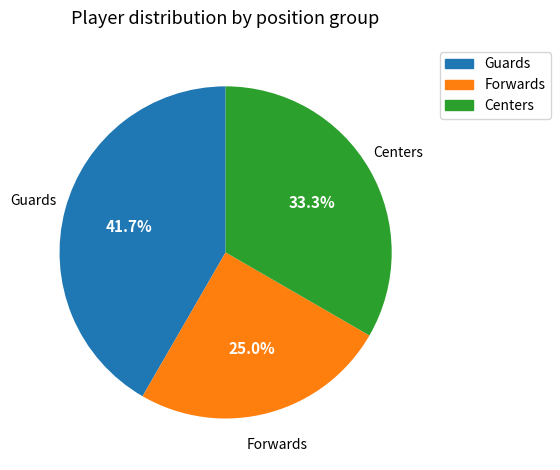

To the nearest percent, what percentage of the pie is Forwards?

25%